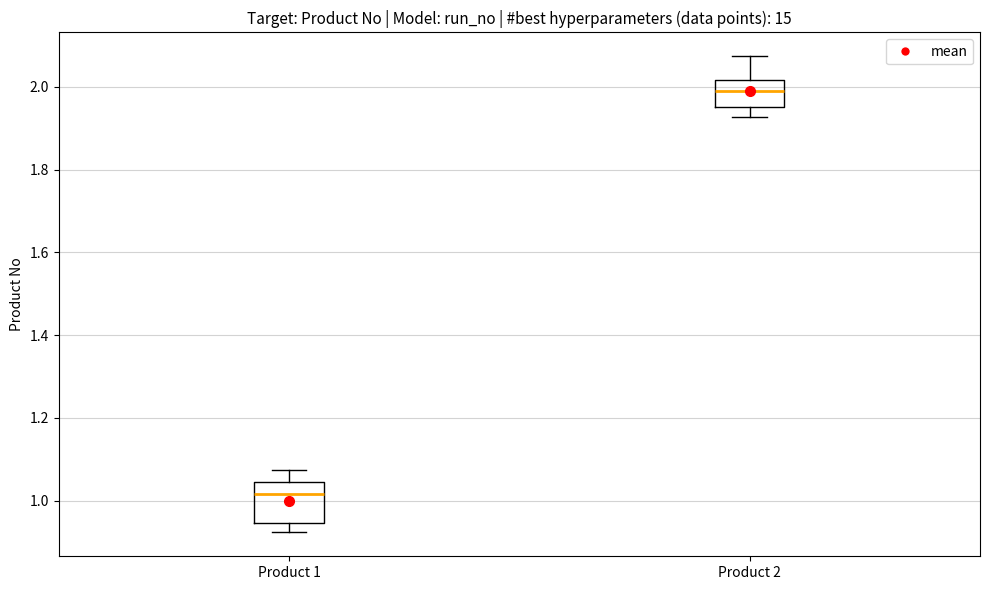

Reading left to right, transcribe this box plot: for each box, give where its median line is, the range the box spans, and where its two whiskers end, as read against the y-axis. The values are not printed on the chart, so give them approximately, as read against the axis.

Product 1: median 1.02, box 0.94 to 1.04, whiskers 0.92 to 1.08
Product 2: median 1.98, box 1.96 to 2.02, whiskers 1.92 to 2.08